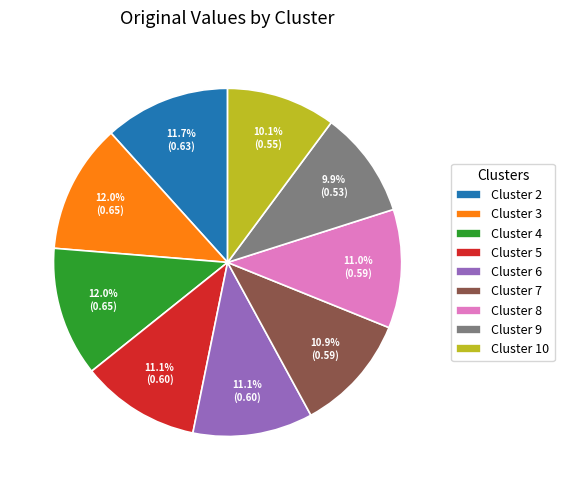

Does Cluster 10 represent more than half of the total?

No